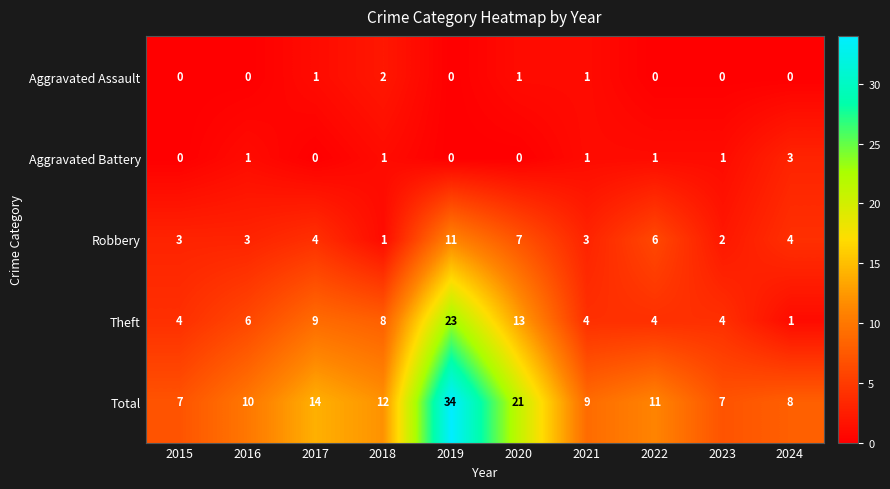

At which label is Theft closest to 12?

2020